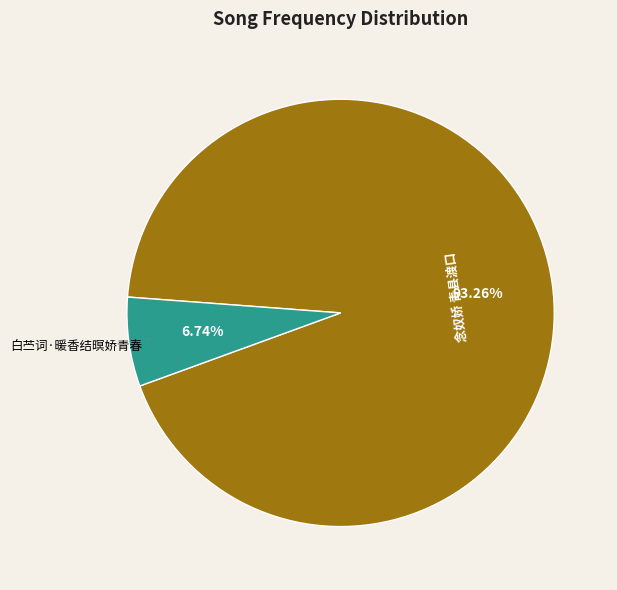

Combined, what portion of the pie is 白苎词·暖香结暝娇青春 and 念奴娇 青县渡口?

100.0%